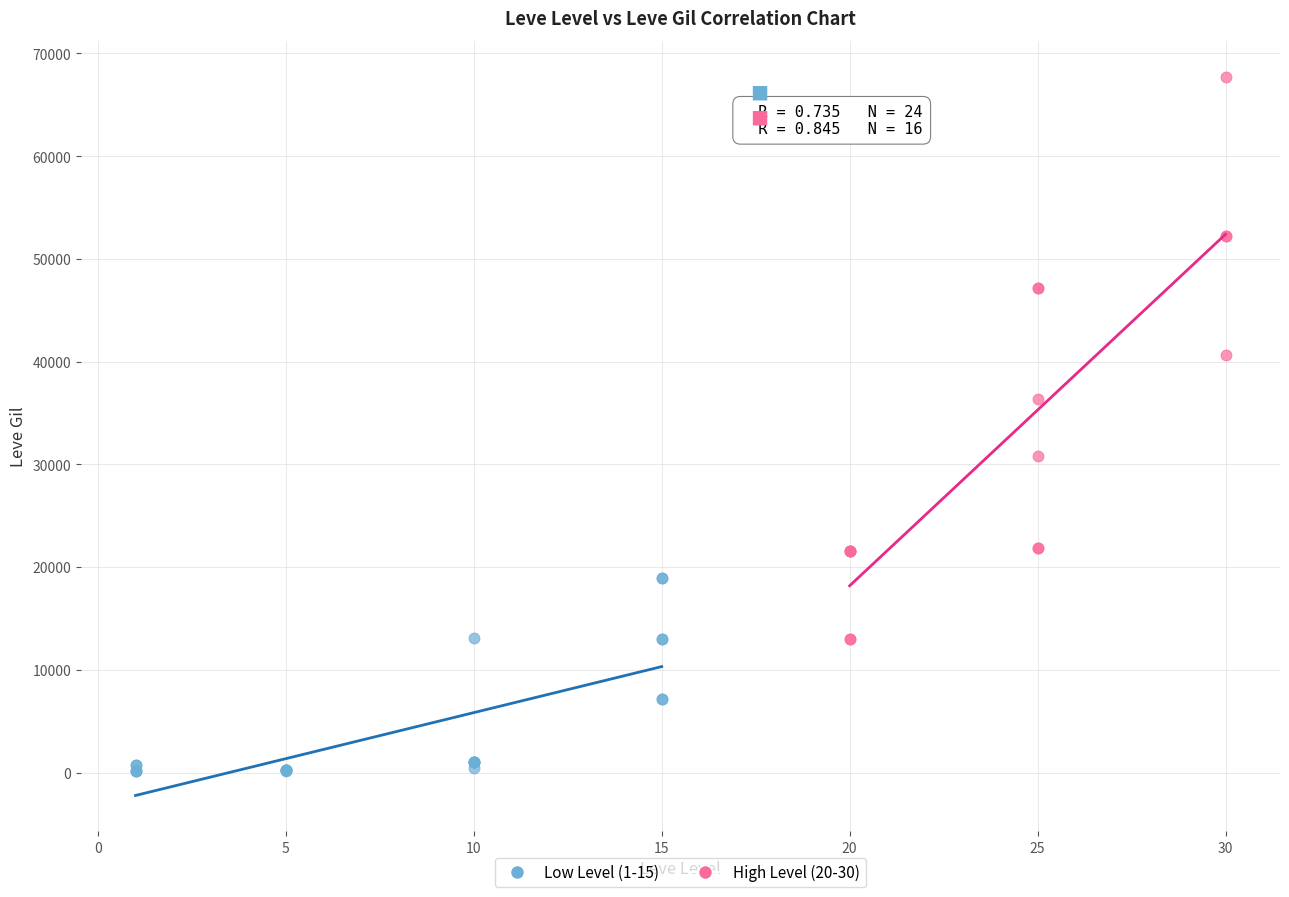

Which series has the largest Y range (max minus min)?

High Level (20-30)